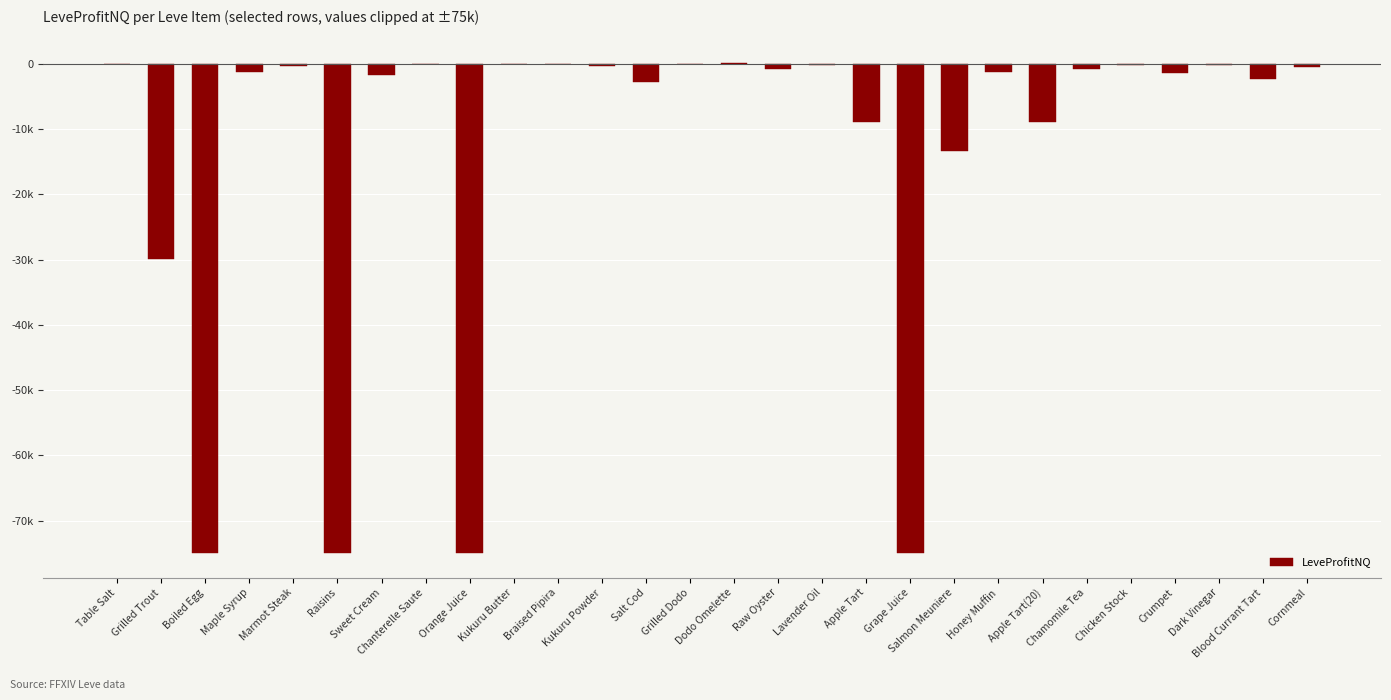

Reading right to left, extract all data points from this chart.

-397.5	-2322.0	-215.5	-1337.0	-182.0	-735.0	-8898.0	-1189.2	-13358.0	-75000.0	-8831.0	-211.0	-724.0	155.0	22.0	-2815.2	-249.6	-57.0	35.8	-75000.0	-4.7	-1646.6	-75000.0	-349.4	-1243.8	-75000.0	-29886.0	-7.0